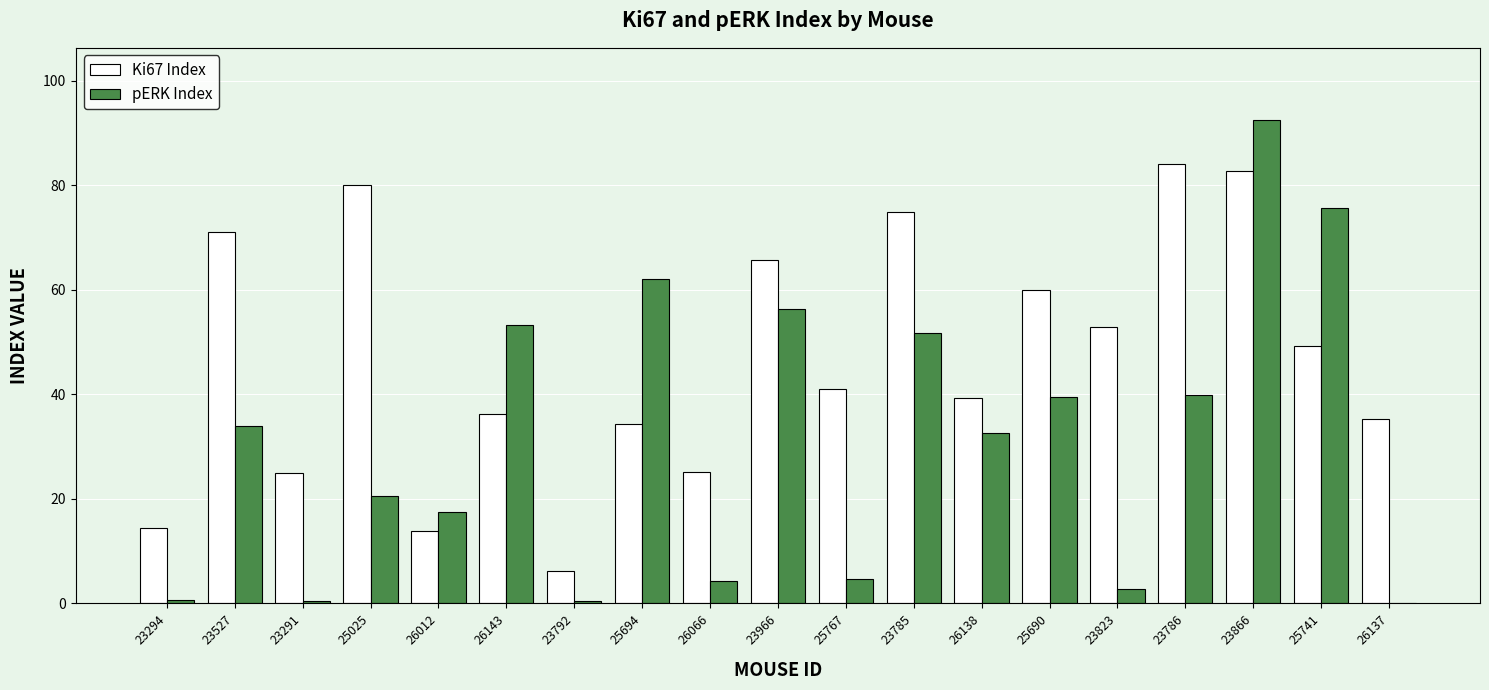

Between 23785 and 23866, which series saw the biggest shift?

pERK Index